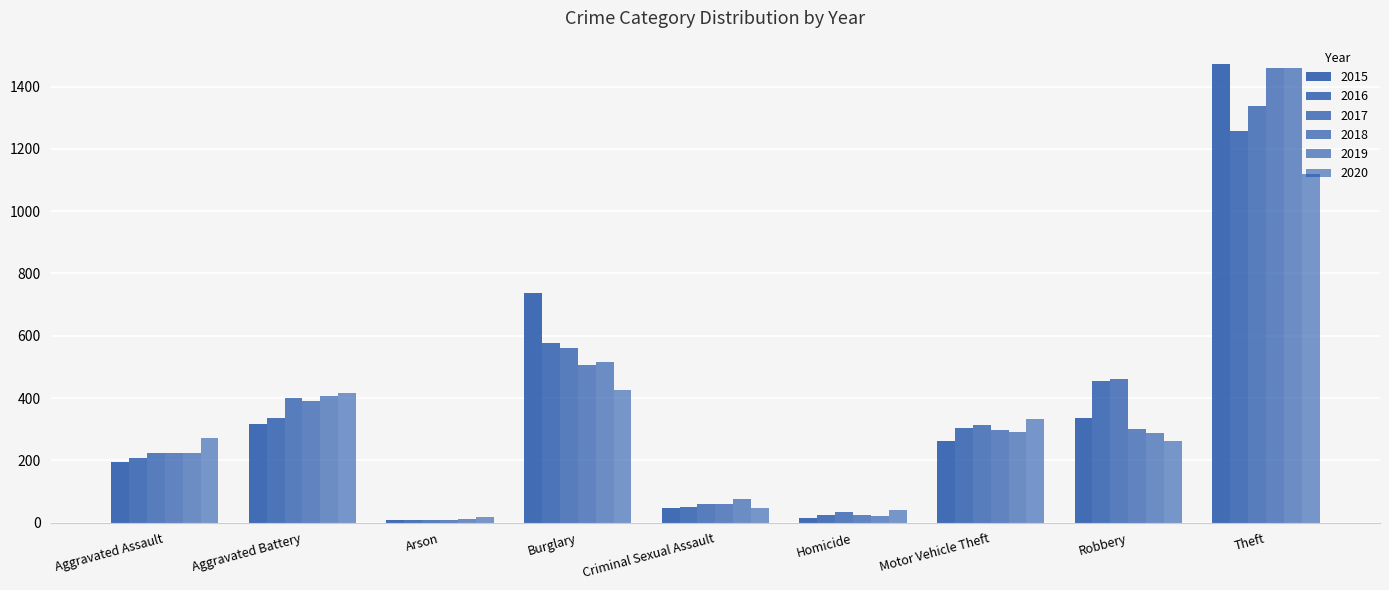

Where is 2016 nearest to the value 633?

Burglary